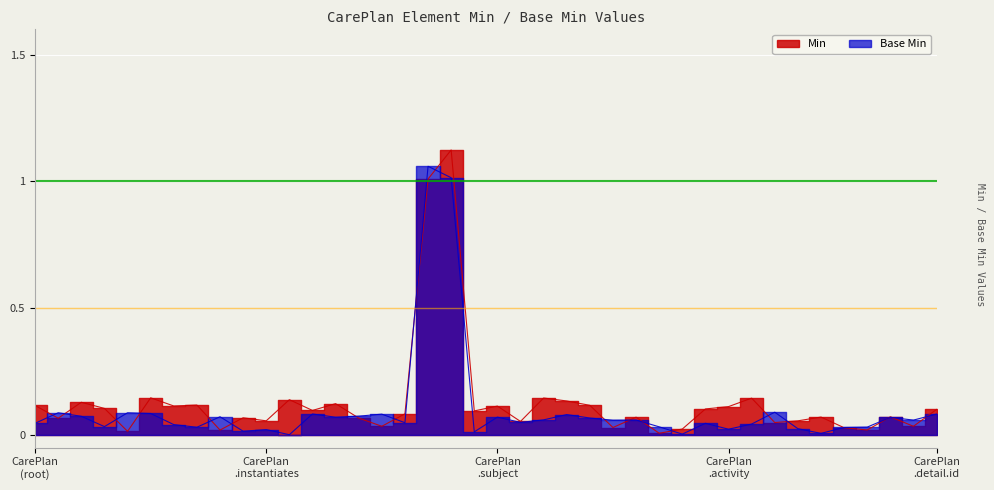

What is the difference between the maximum and second lowest values in the Min series?

1.1